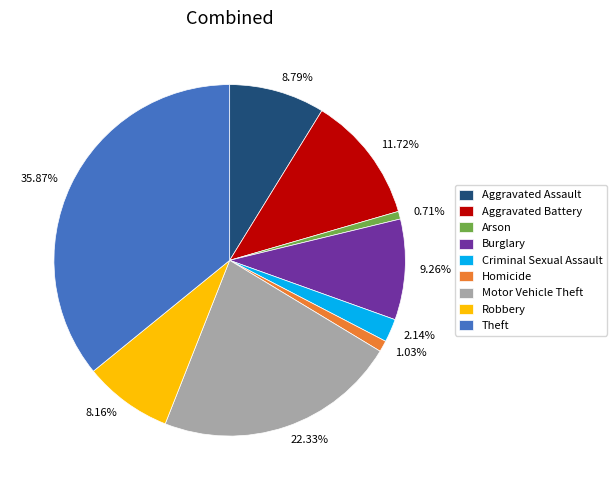

Is Robbery the majority of the pie?

No